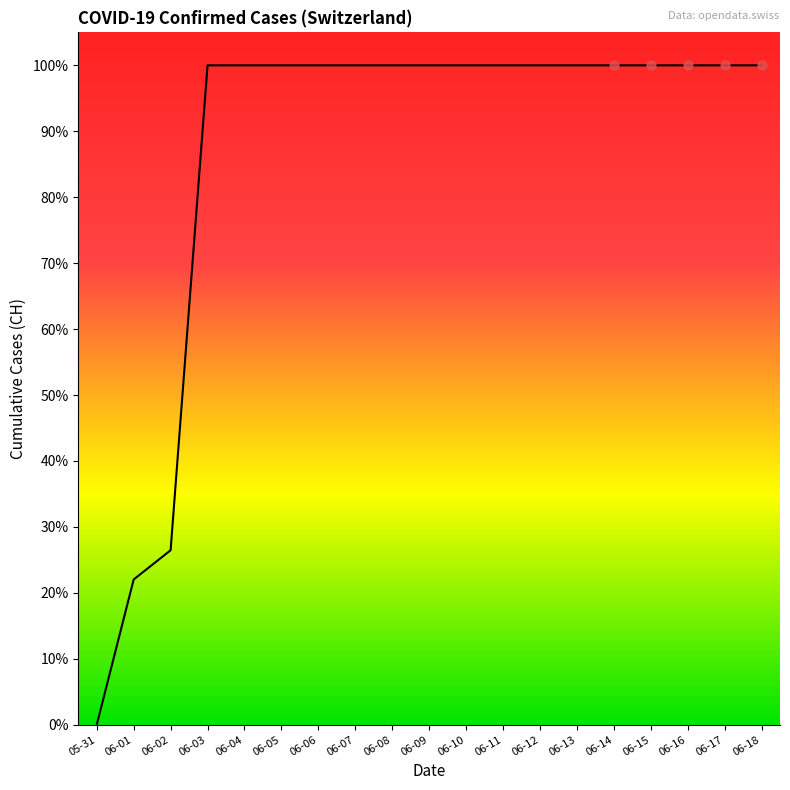

Does the chart have visible grid lines?

No